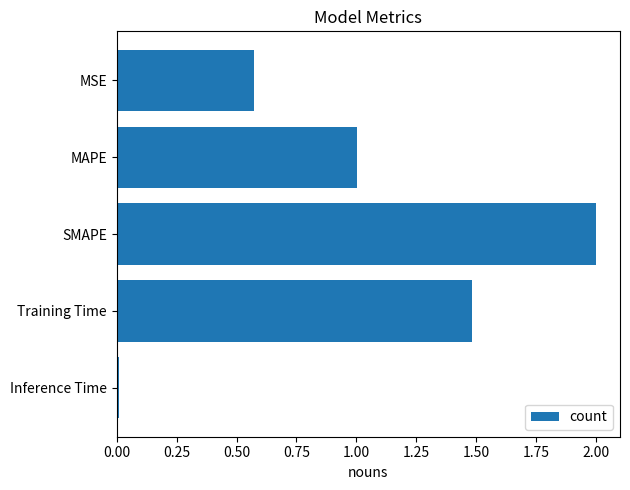

True or false: the data shows 1.4 at MAPE.

False